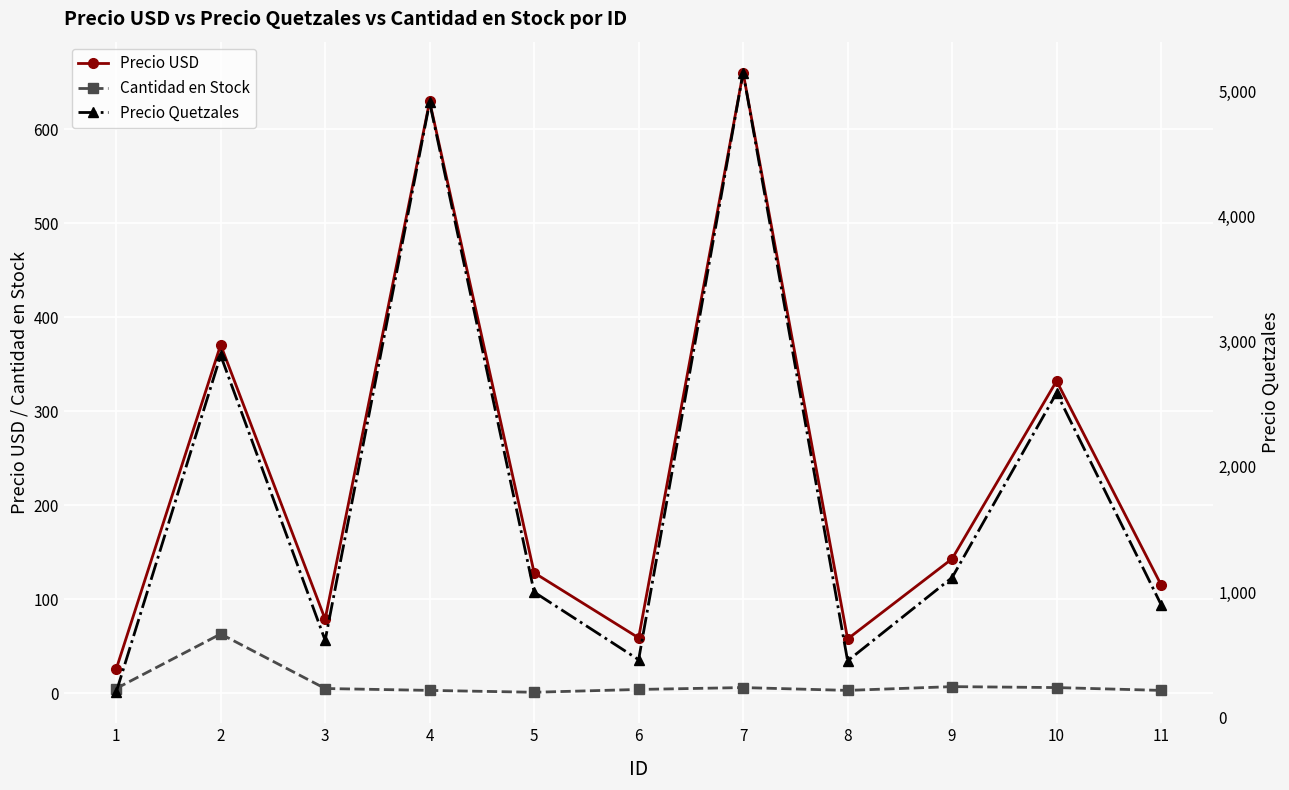

True or false: Precio USD has a value of 917.6 at 4.

False